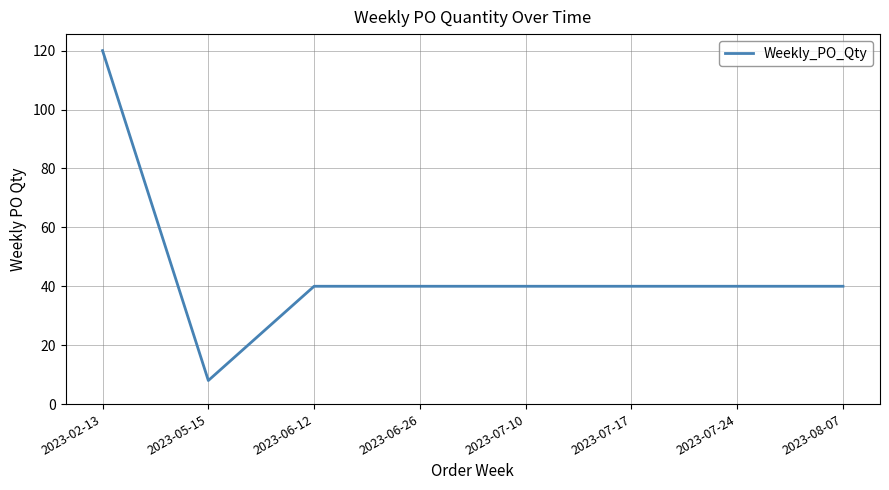

Count the number of data series in this chart.

1